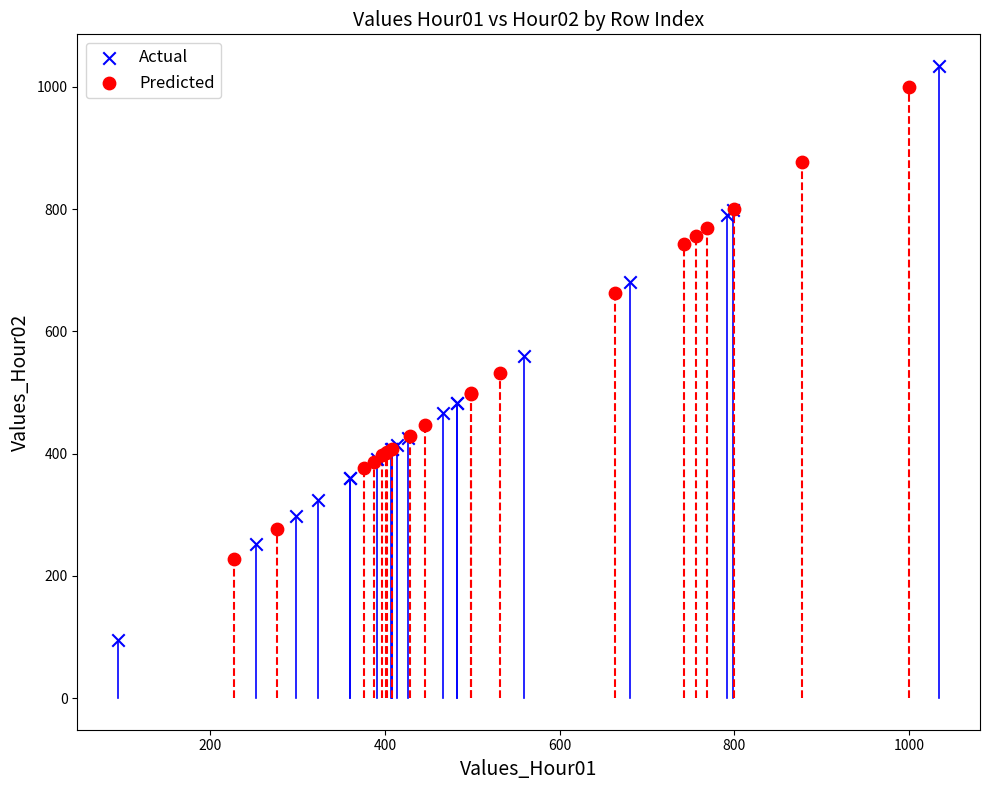

Which series contains the lowest Y value?

Actual